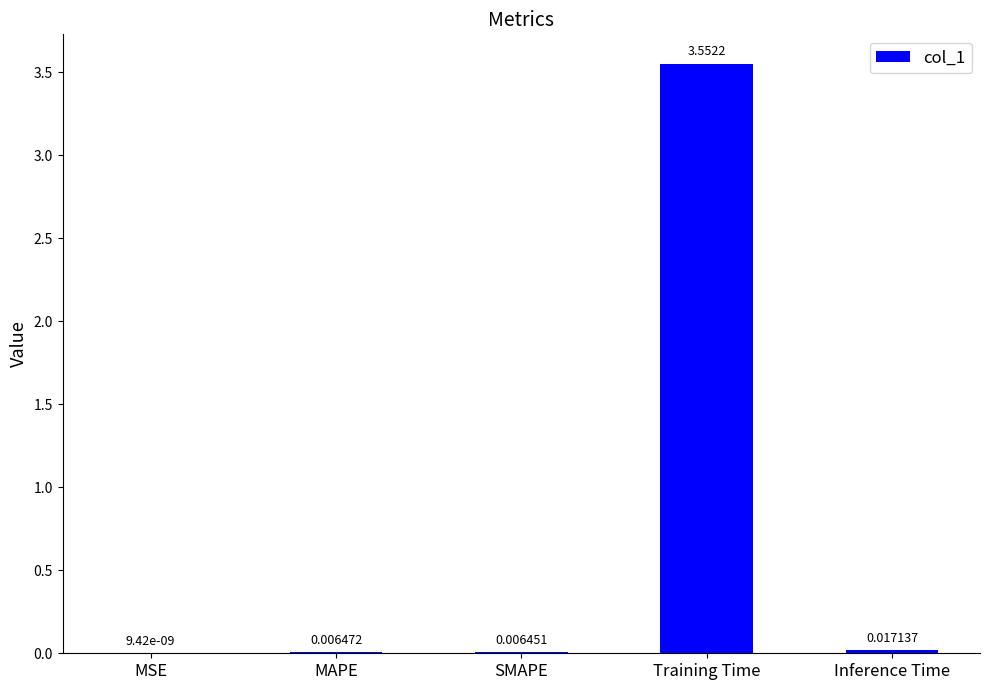

Between Inference Time and Training Time, which is larger?

Training Time